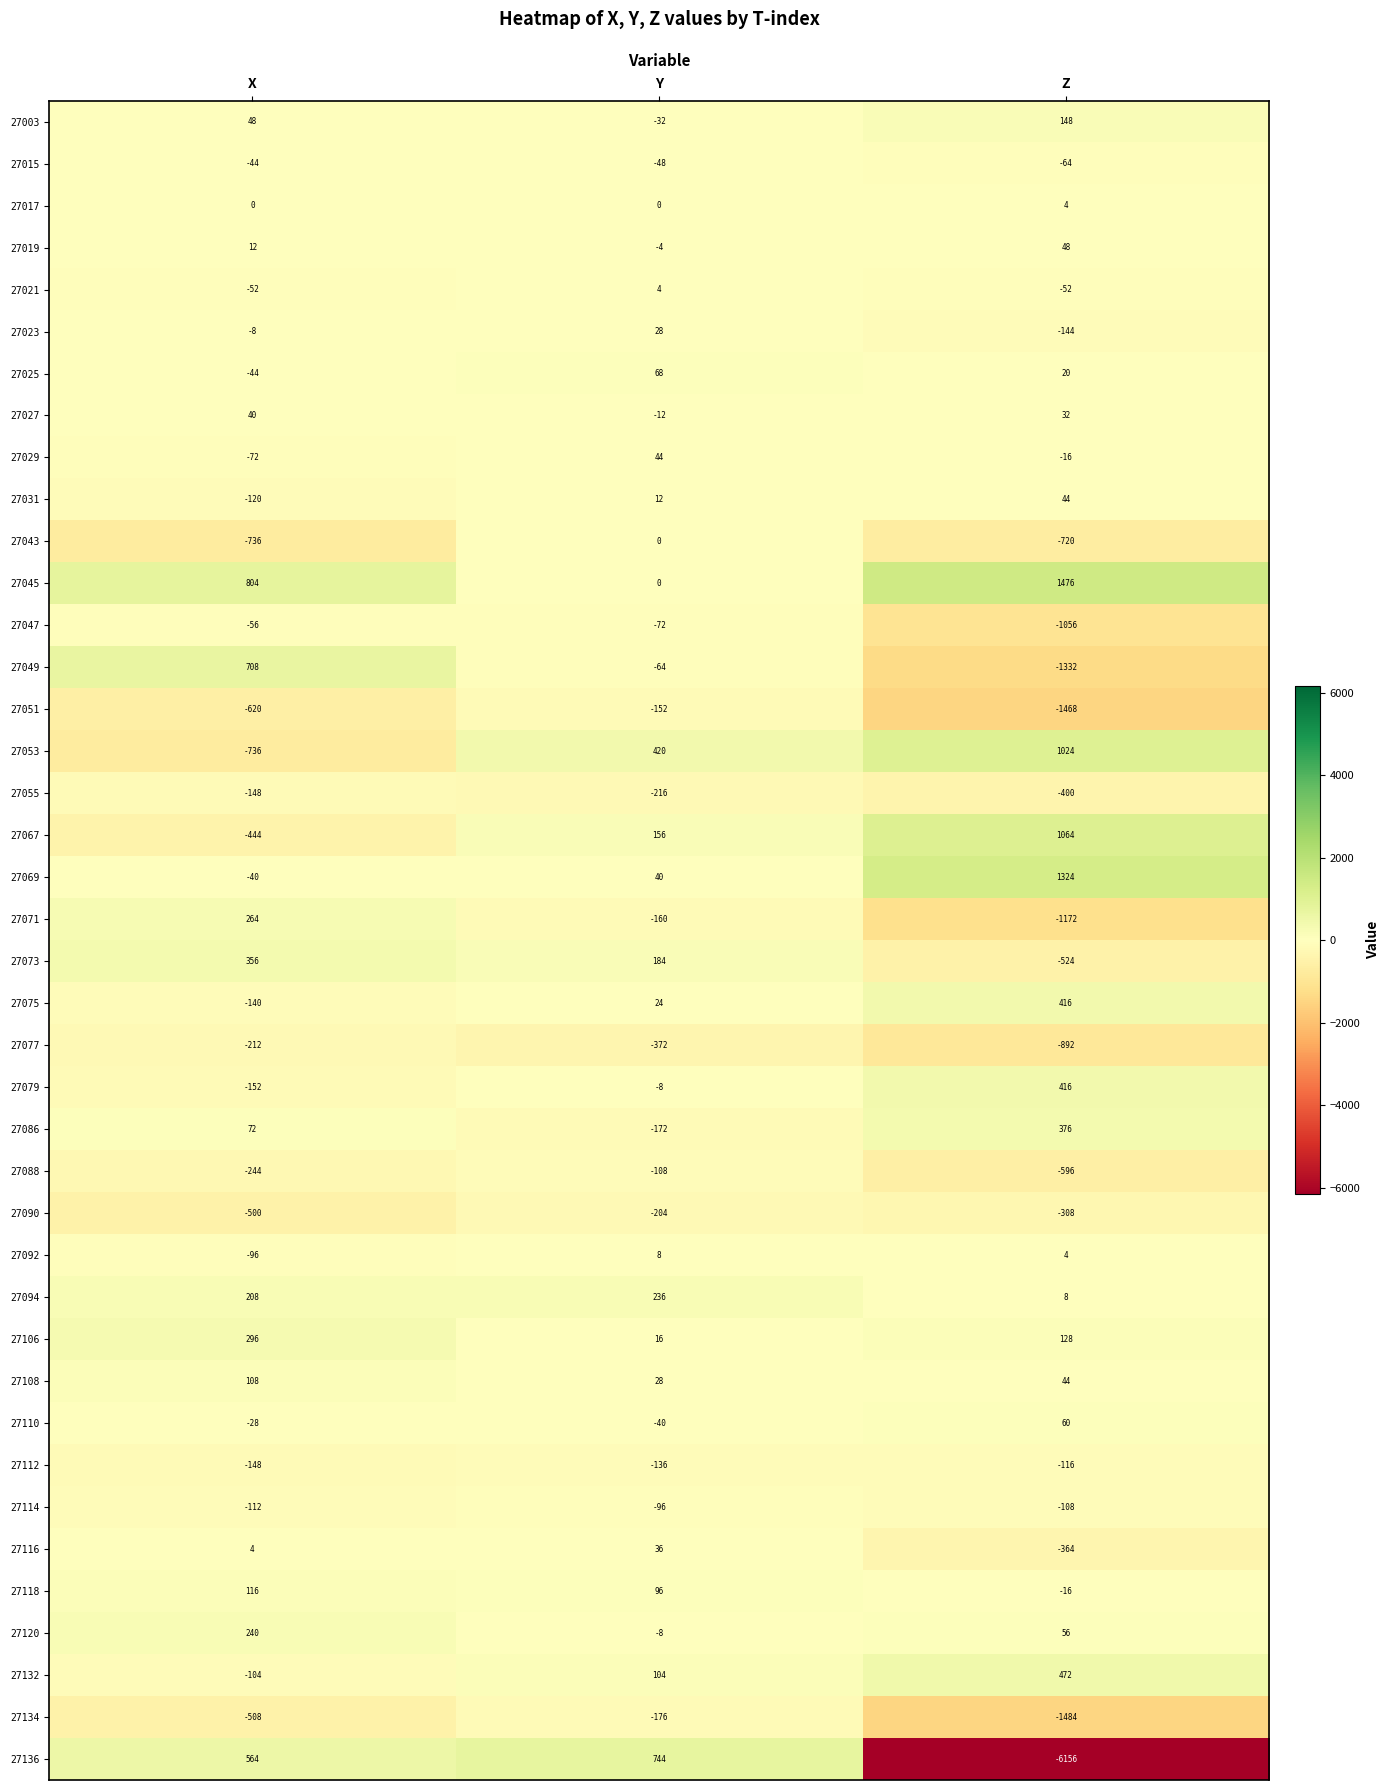

How many positive values does the 27053 series have?

2